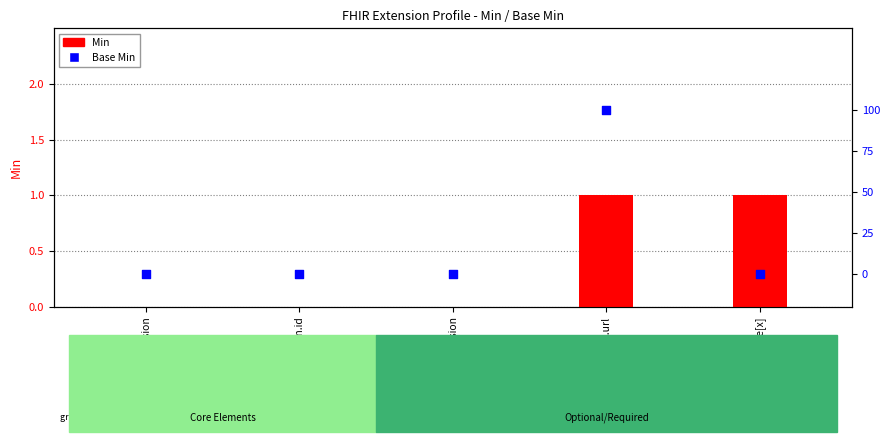

Which series reaches the minimum Y coordinate?

Min